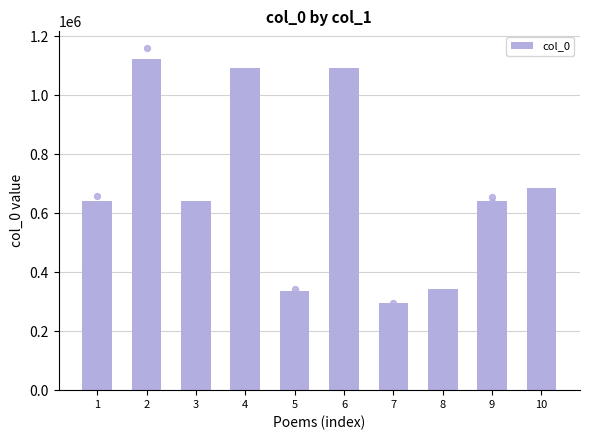

Which has a higher value, 5 or 7?

5